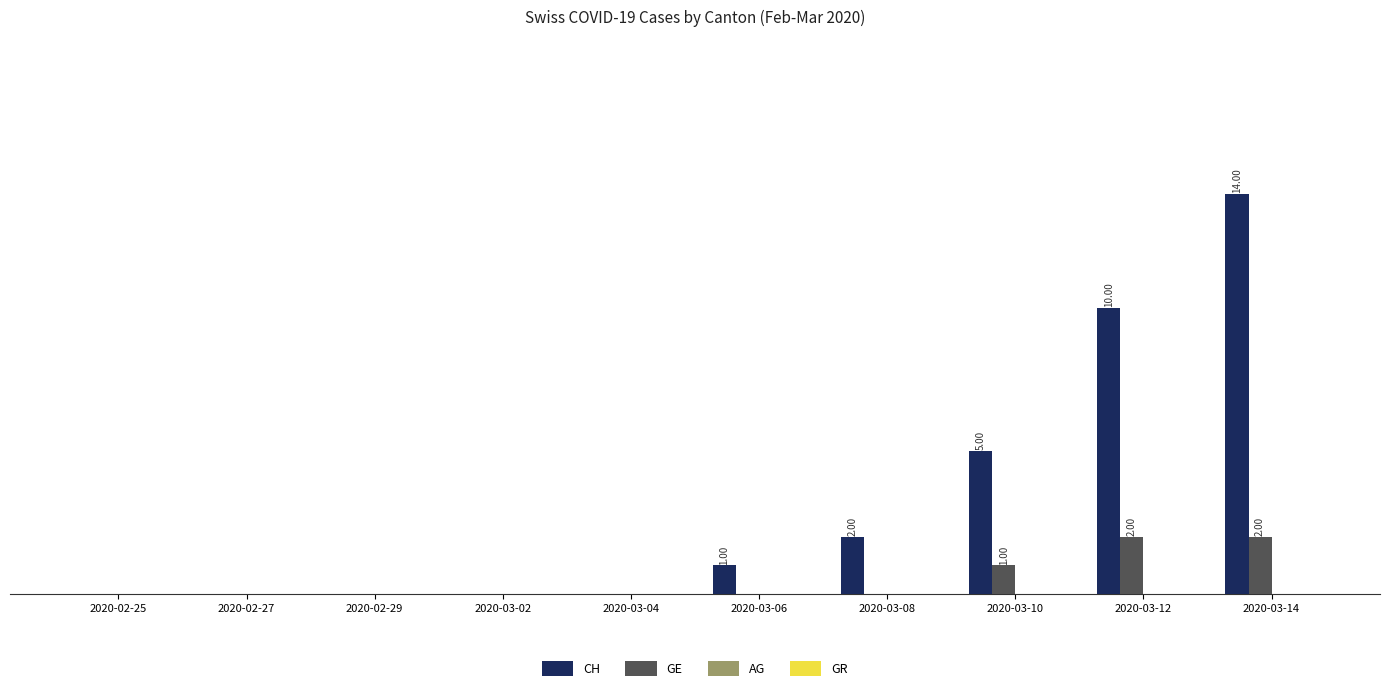

True or false: CH has a value of 8 at 2020-03-02.

False